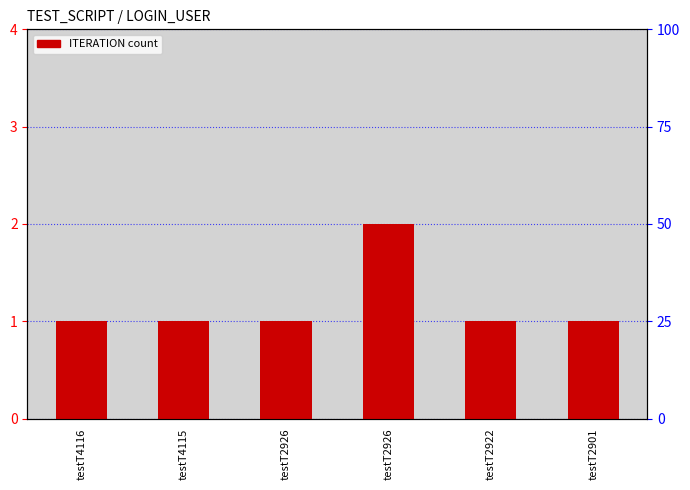

Approximately how many times larger is the value at testT4116 compared to testT2922?

1.0